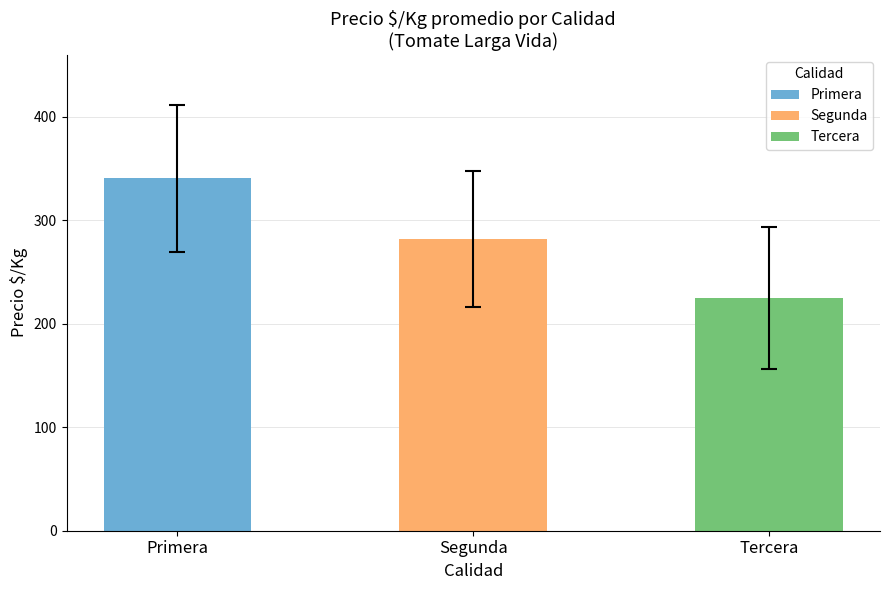

What is the minimum value shown in the chart?

224.8